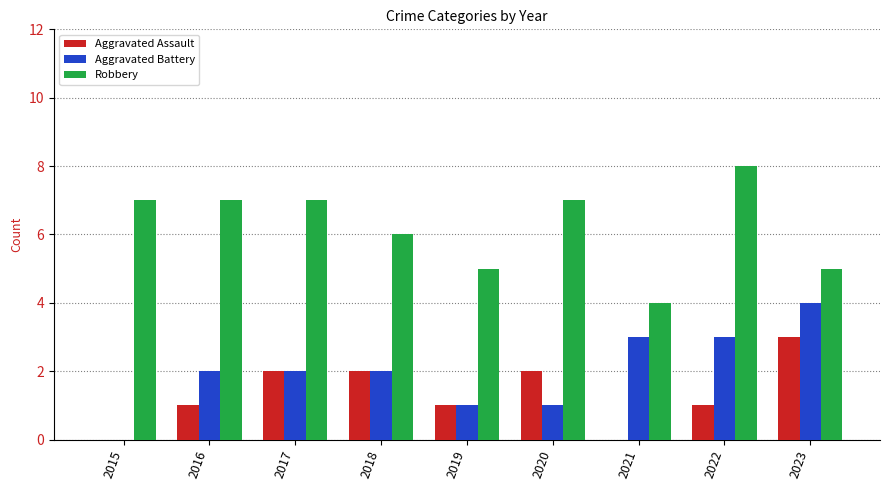

Read the Aggravated Assault value at 2020.

2